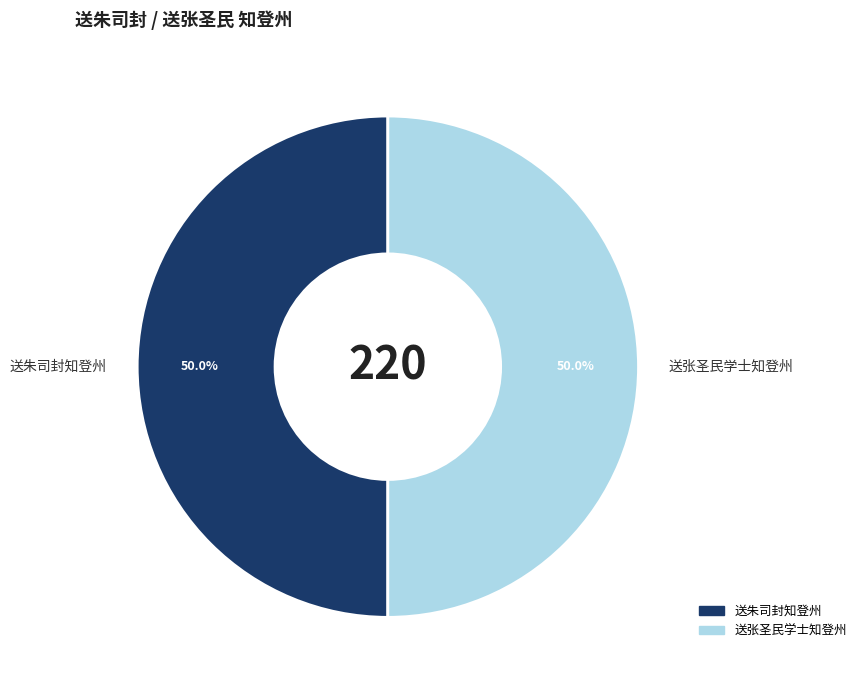

Approximately how many times larger is the value at 送张圣民学士知登州 compared to 送朱司封知登州?

1.0